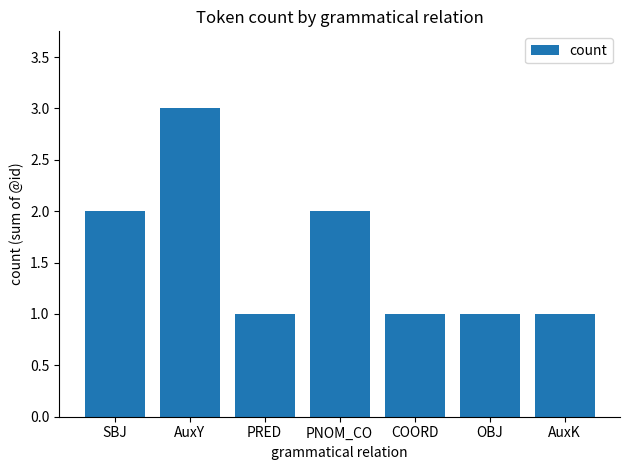

Which category has the highest value across all series?

AuxY